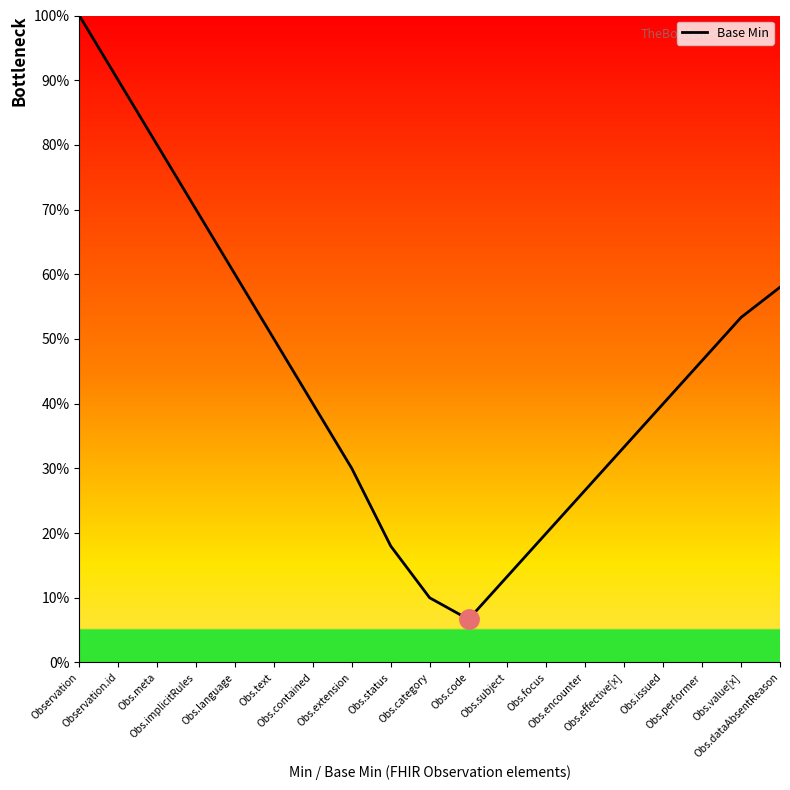

What is the maximum value shown in the chart?

100.0